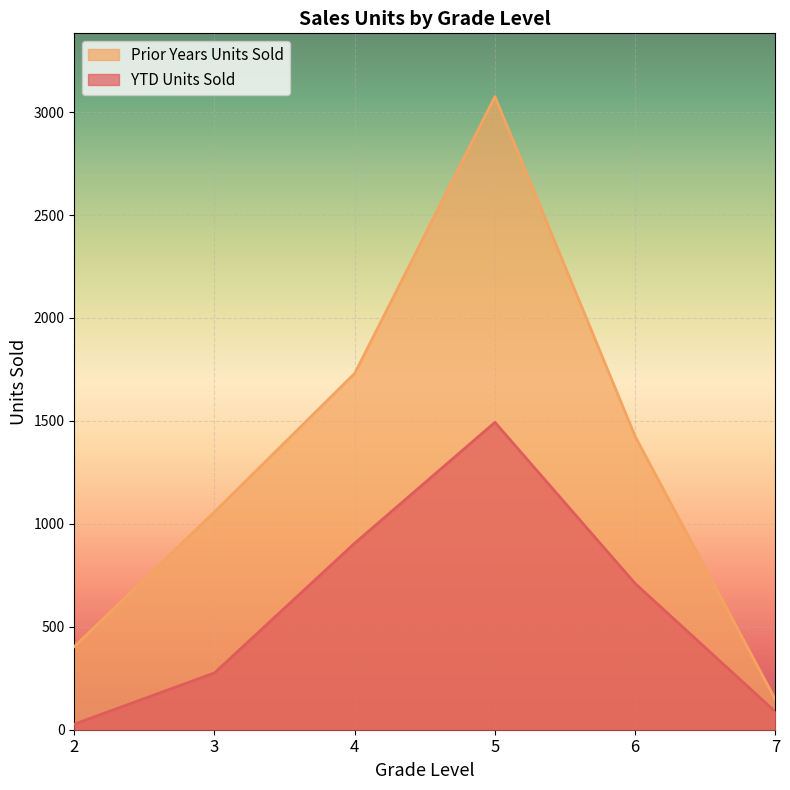

Count the number of categories in the chart.

6